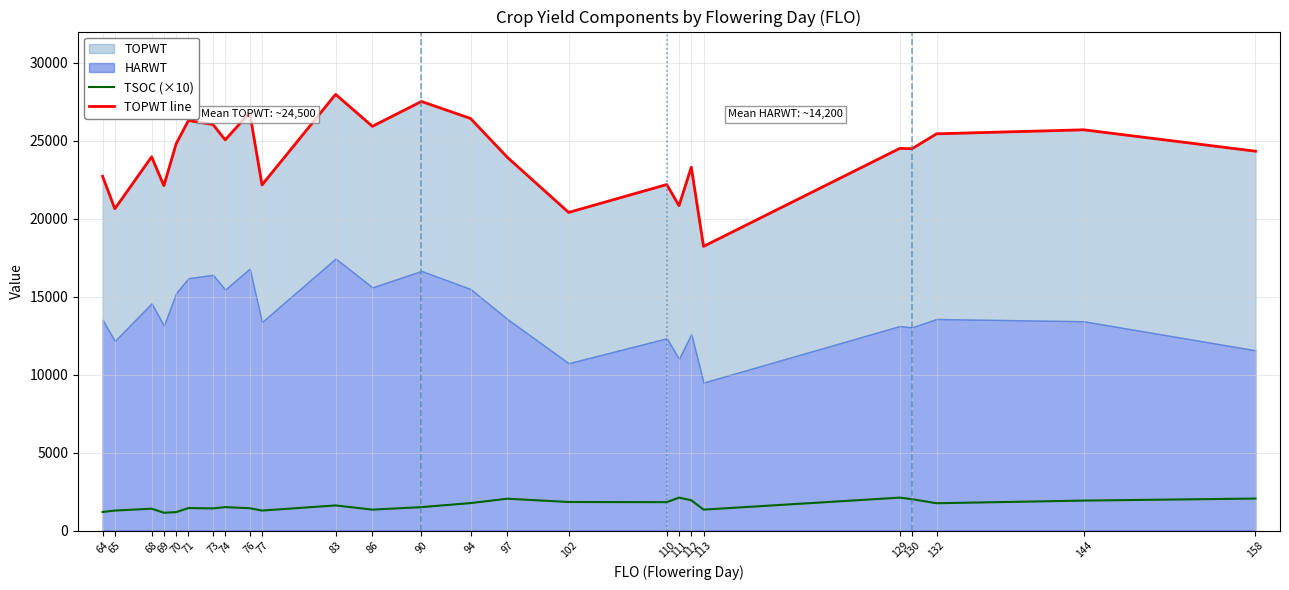

What is the highest value of the TSOC (×10) series?

2110